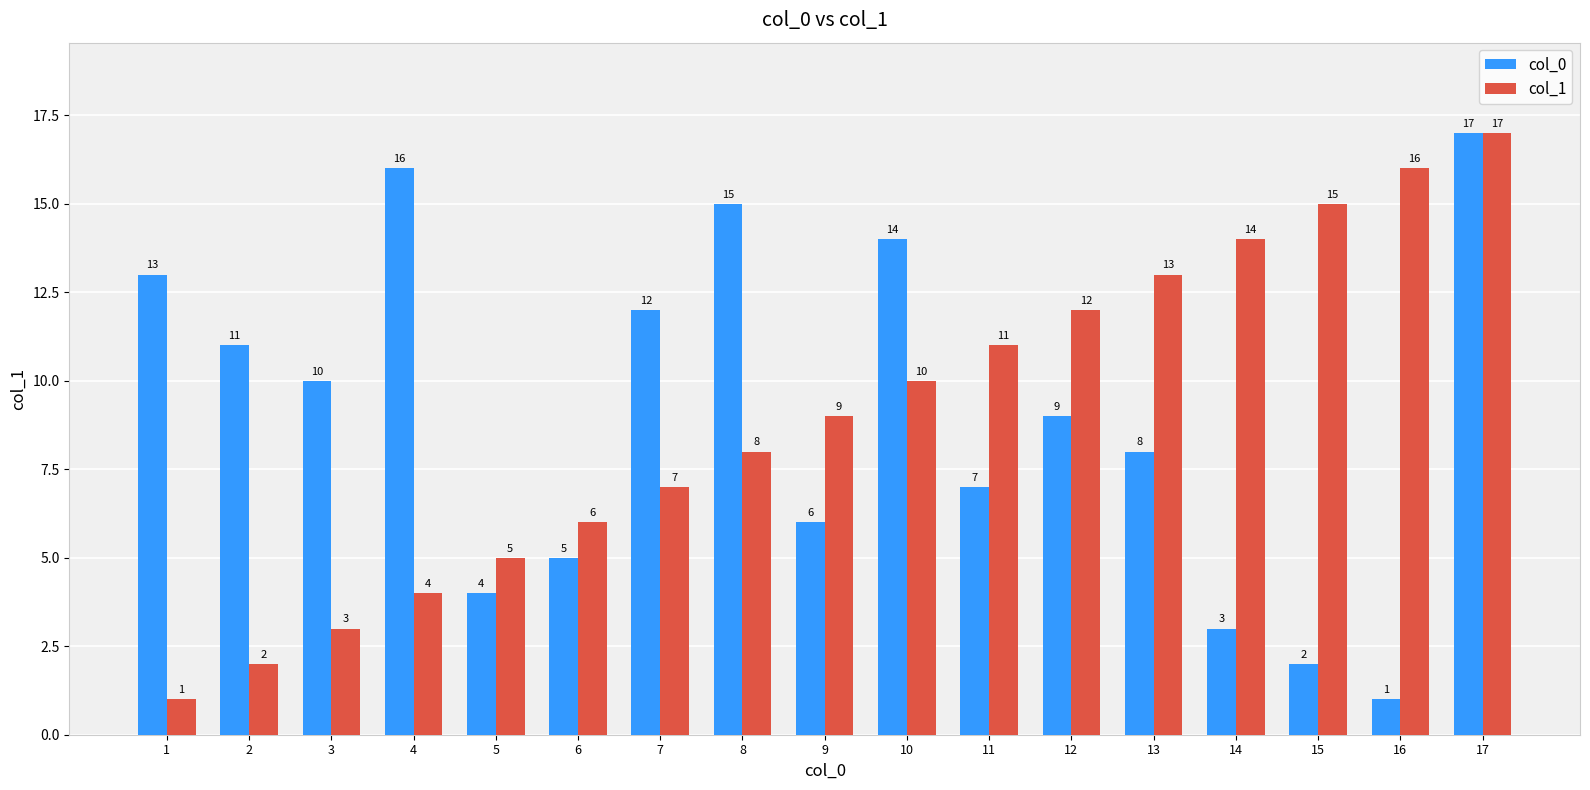

Reading right to left, what are all the values shown in this chart?

col_0: 17=17	16=1	15=2	14=3	13=8	12=9	11=7	10=14	9=6	8=15	7=12	6=5	5=4	4=16	3=10	2=11	1=13
col_1: 17=17	16=16	15=15	14=14	13=13	12=12	11=11	10=10	9=9	8=8	7=7	6=6	5=5	4=4	3=3	2=2	1=1